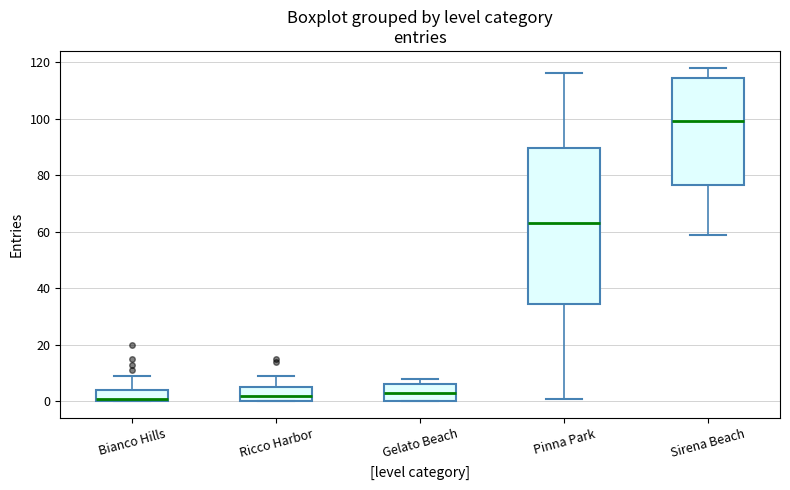

Reading left to right, transcribe this box plot: for each box, give where its median line is, the range the box spans, and where its two whiskers end, as read against the y-axis. The values are not printed on the chart, so give them approximately, as read against the axis.

Bianco Hills: median 2, box 0 to 4, whiskers 0 to 10
Ricco Harbor: median 2, box 0 to 6, whiskers 0 to 10
Gelato Beach: median 4, box 0 to 6, whiskers 0 to 8
Pinna Park: median 64, box 34 to 90, whiskers 2 to 116
Sirena Beach: median 100, box 76 to 114, whiskers 60 to 118